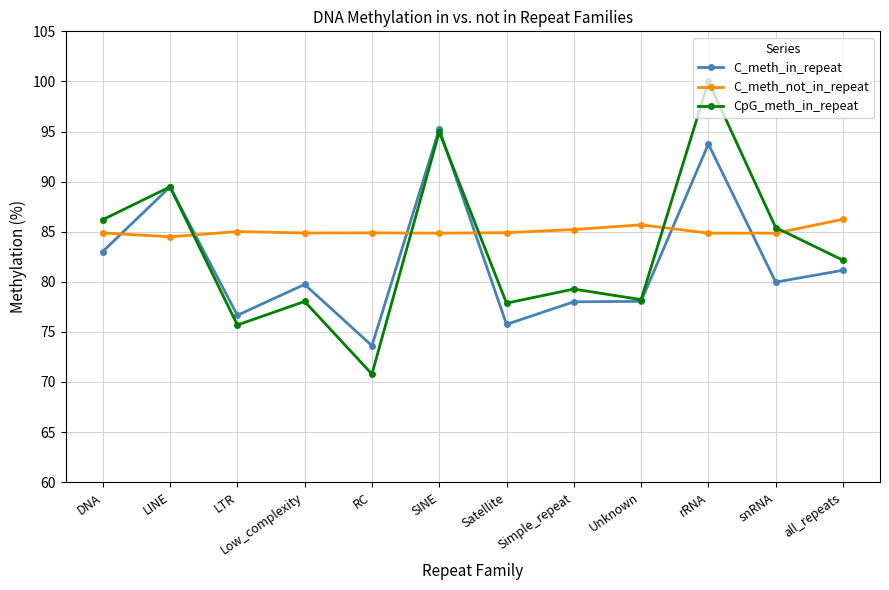

At which category does C_meth_in_repeat reach its first local peak?

LINE